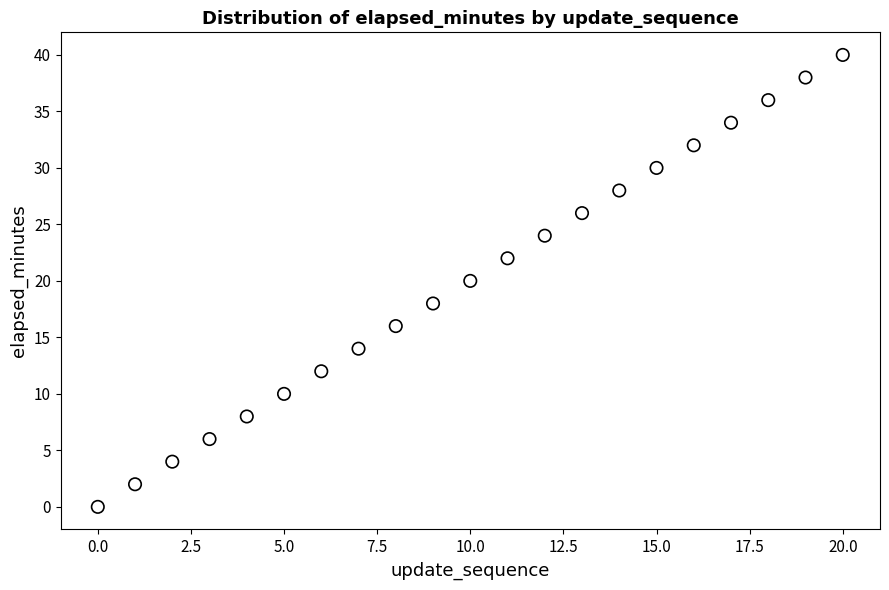

What is the range of Y values (max minus min)?

40